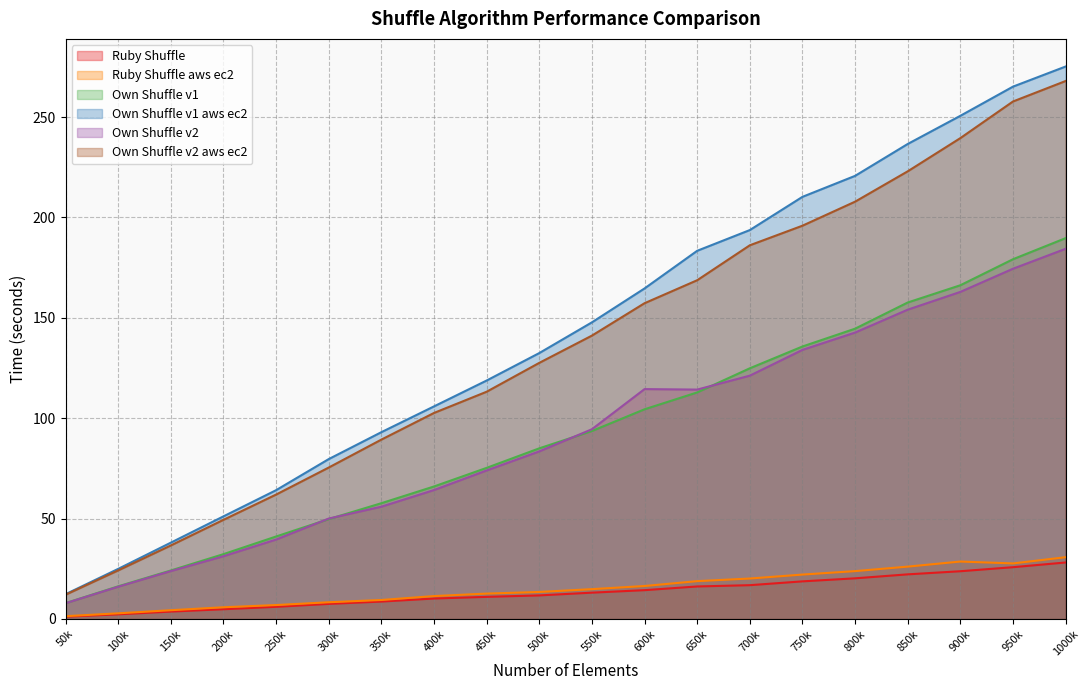

What is the total value across all series at 900k?

871.6